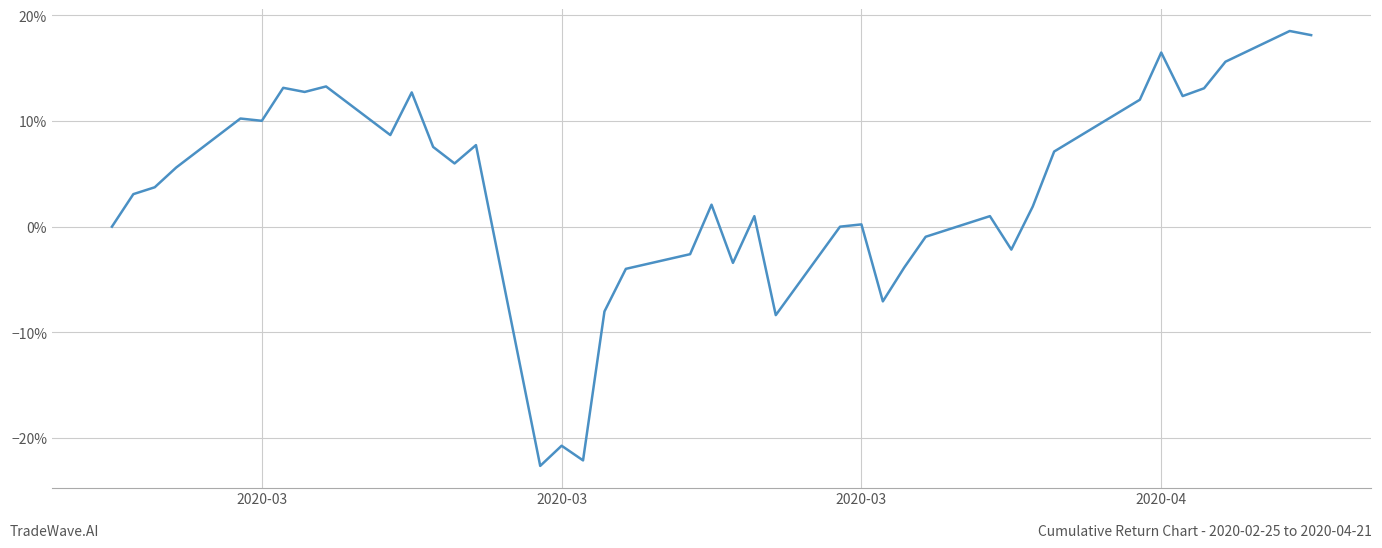

Does the chart have visible grid lines?

Yes